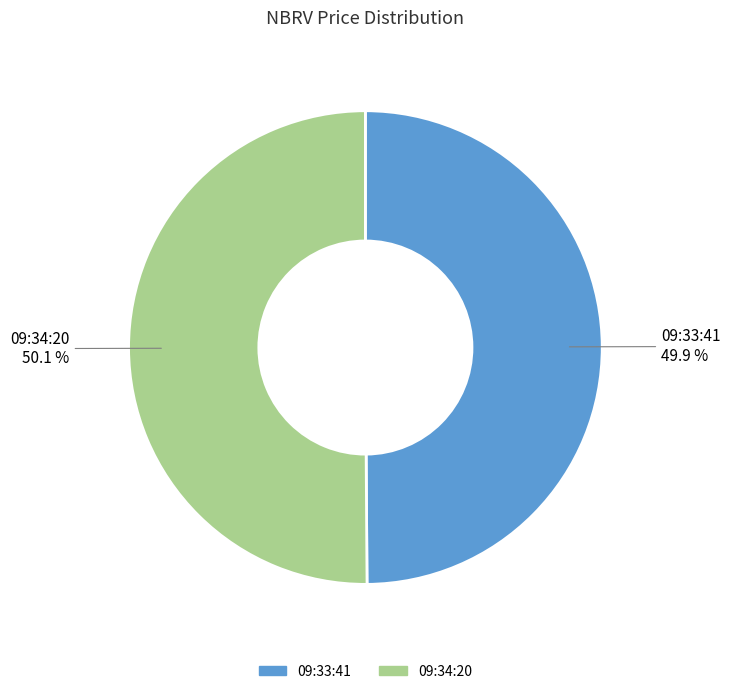

What percentage is the 09:34:20 slice, to the nearest percent?

50%